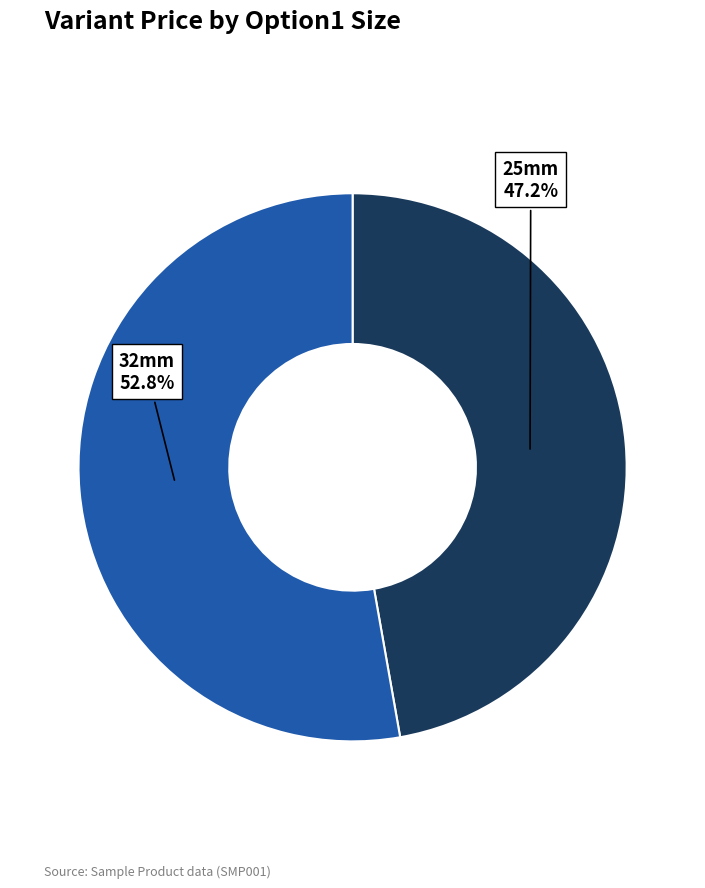

To the nearest percent, what is the average slice percentage?

50%